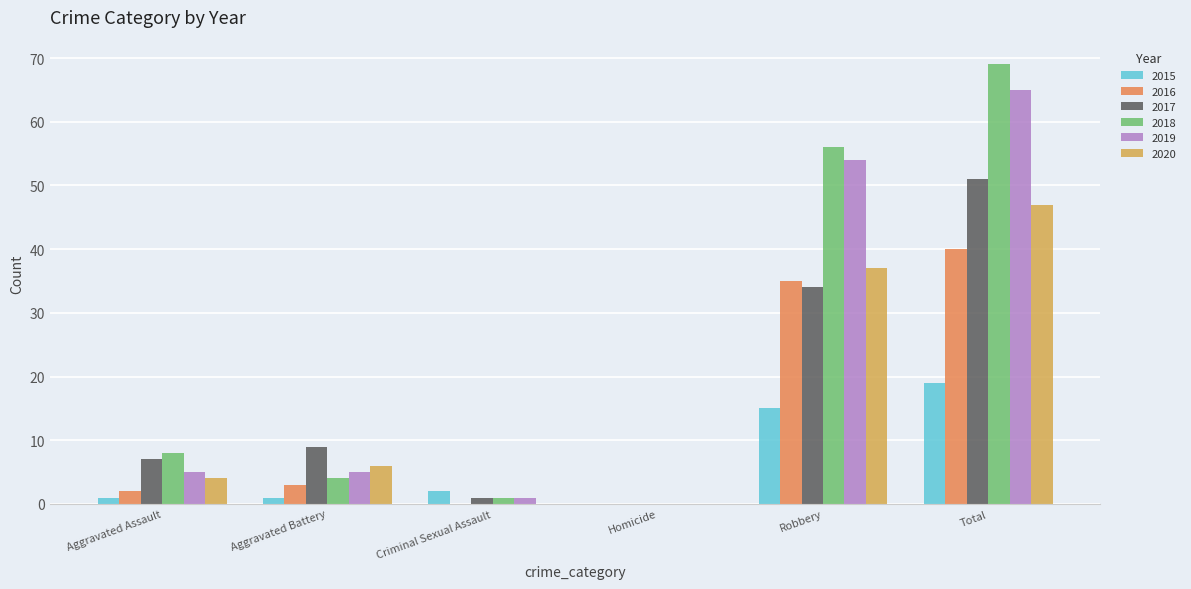

Count the number of categories in the chart.

6